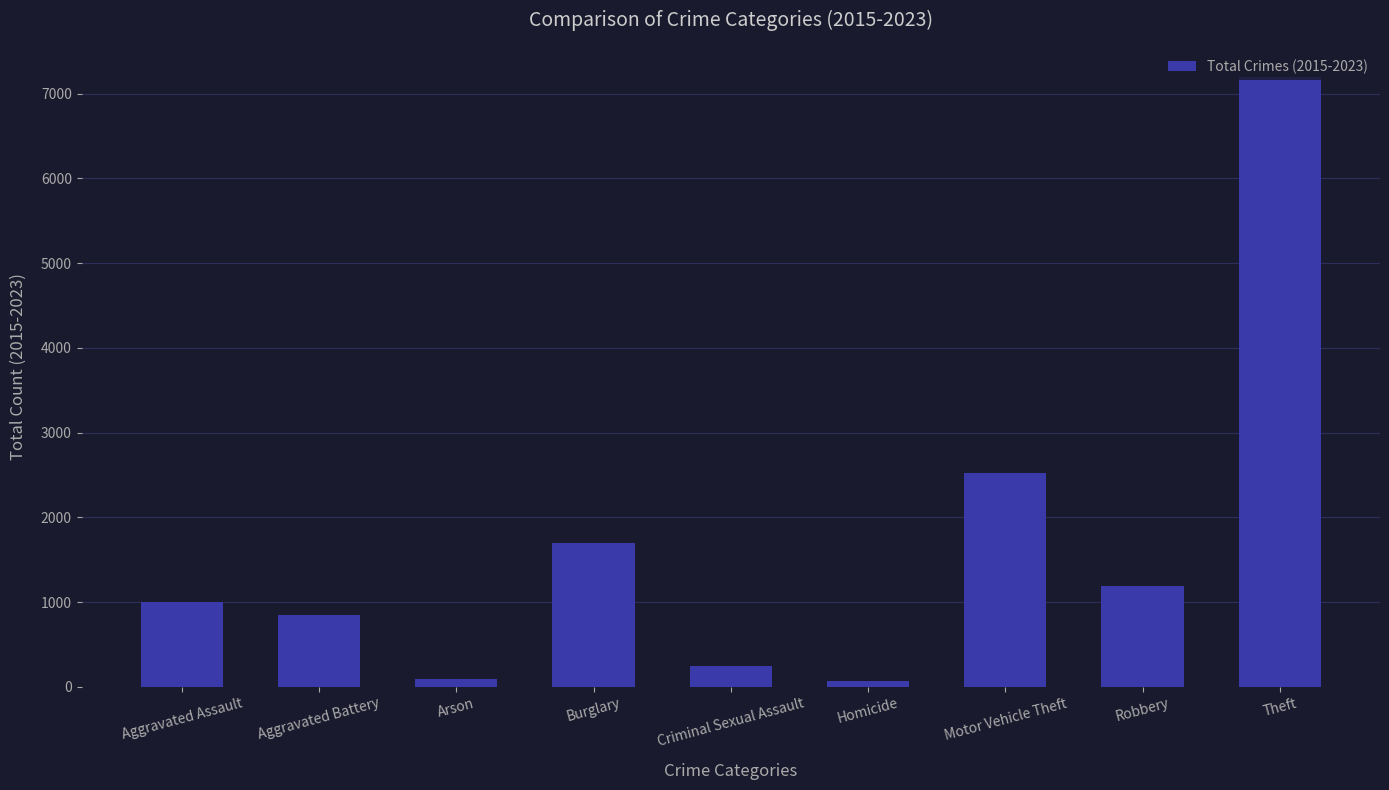

Between Homicide and Motor Vehicle Theft, which is larger?

Motor Vehicle Theft